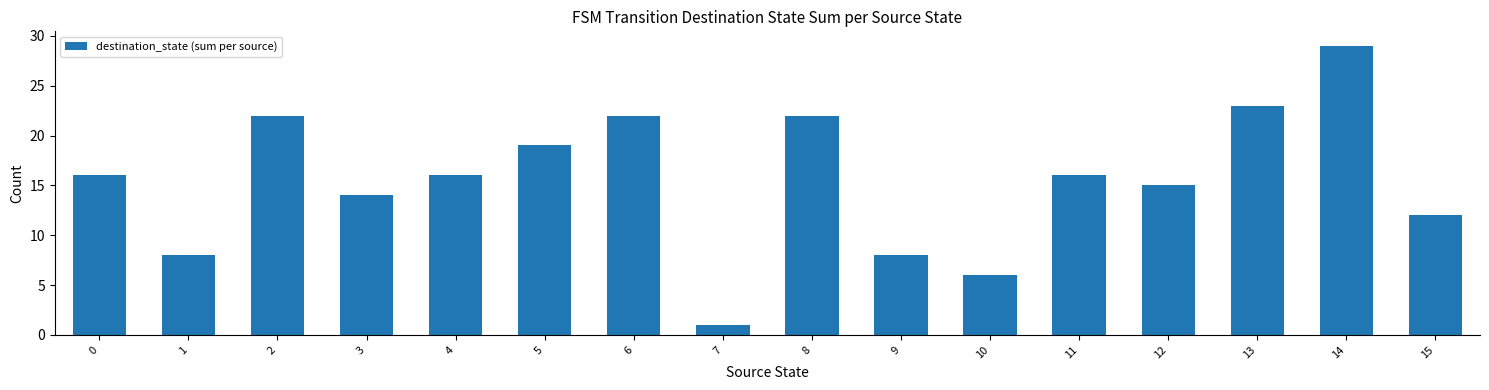

How many series are shown in this chart?

1